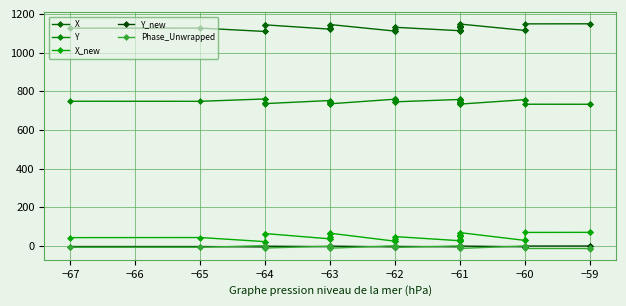

What is the average value of the X_new series?

45.7